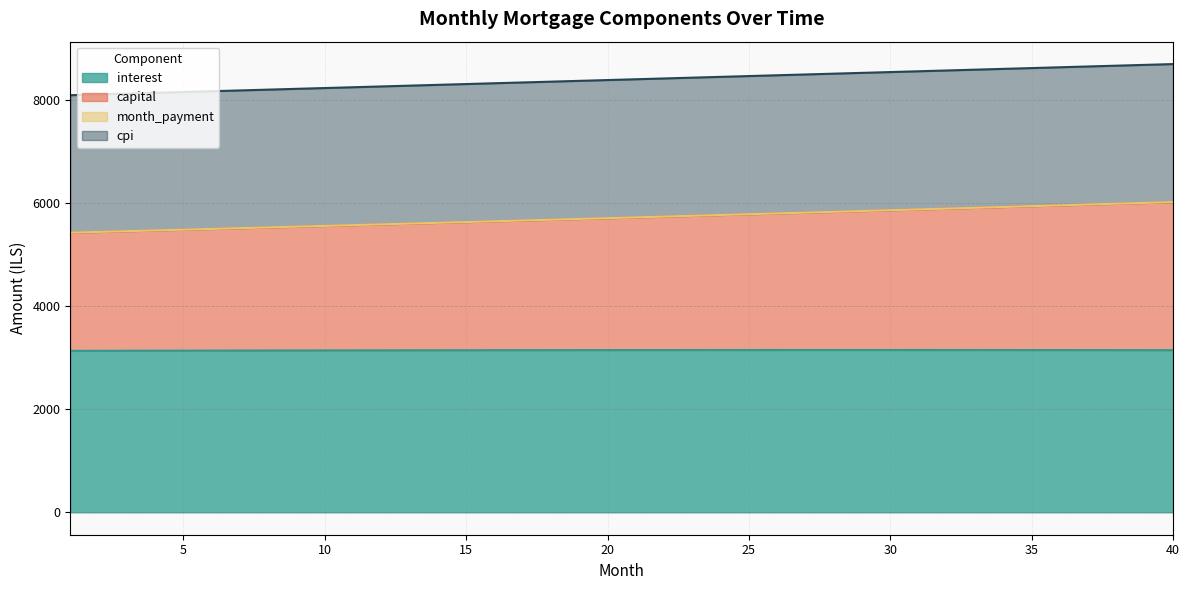

What is the total value across all series at 5?

8156.7